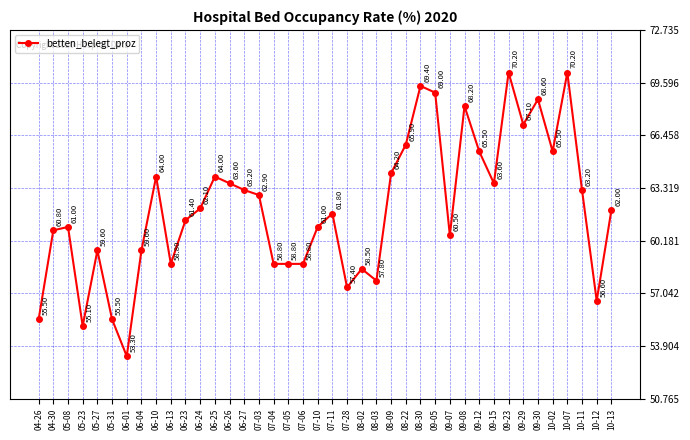

What is the ratio of the value at 08-22 to the value at 07-04?

1.1